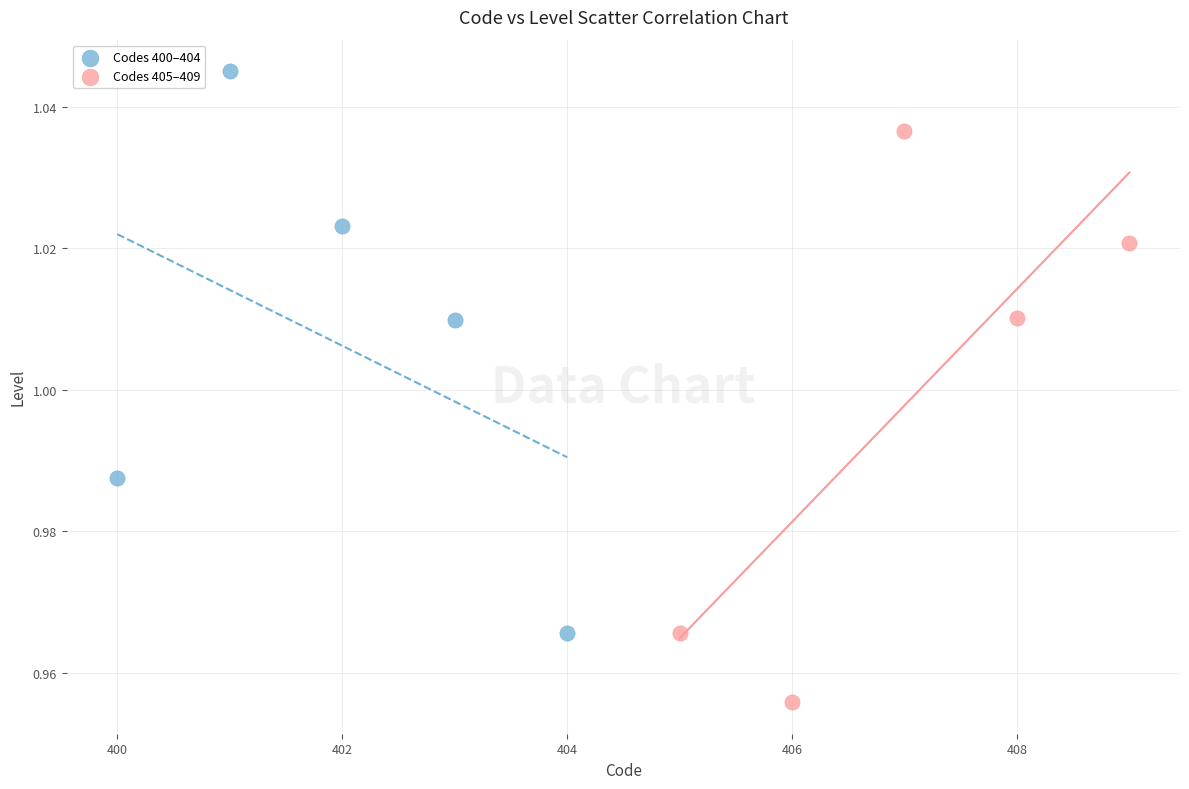

Which series contains the highest Y value?

Codes 400–404